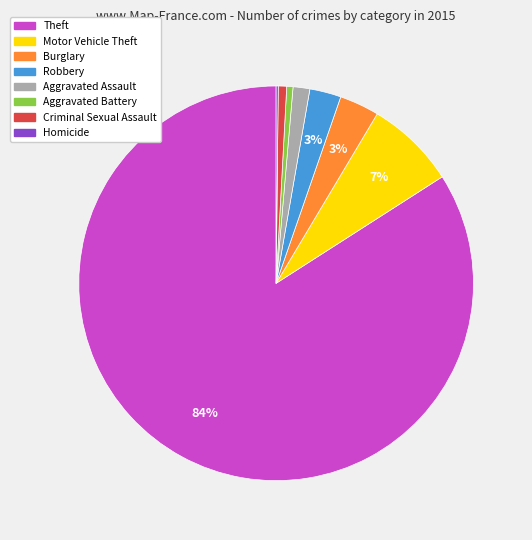

Is it true that Theft is 89% of the pie?

False